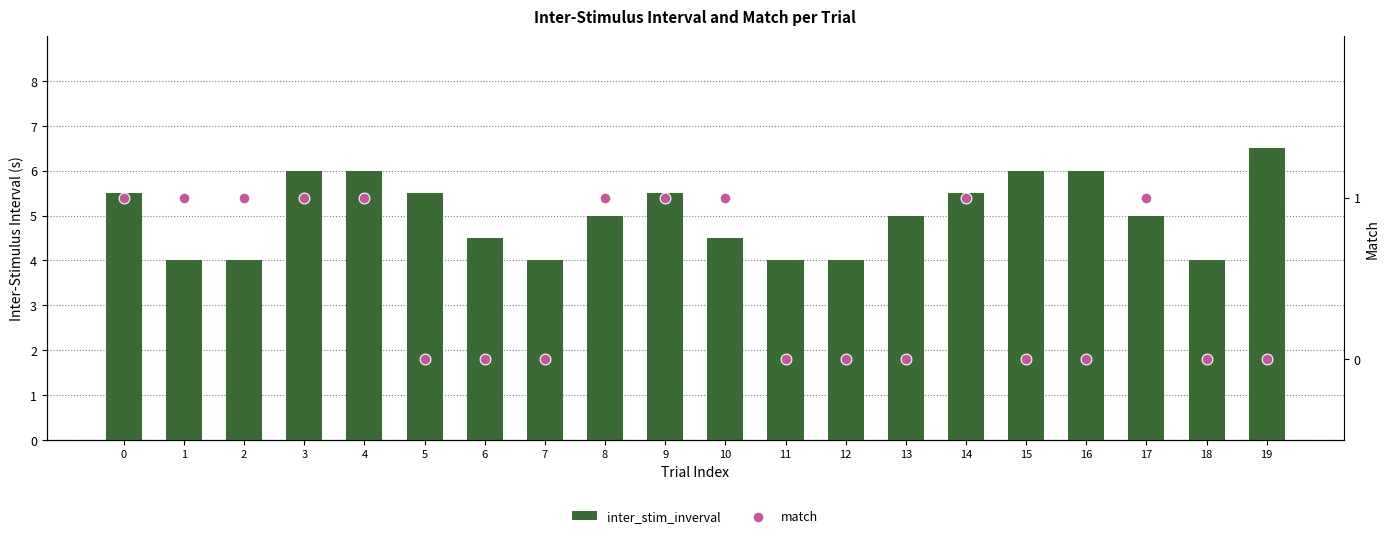

What are all the series names shown in the legend?

inter_stim_inverval, match